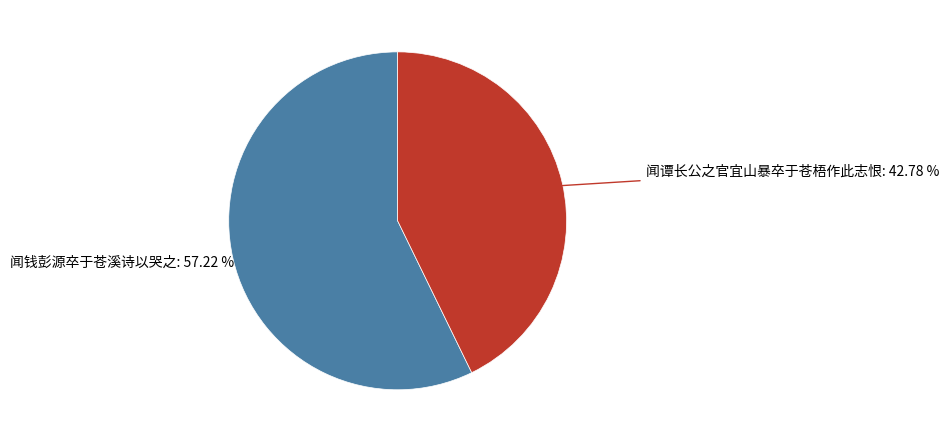

To the nearest percent, what is the difference between the largest and smallest slice percentages?

14%